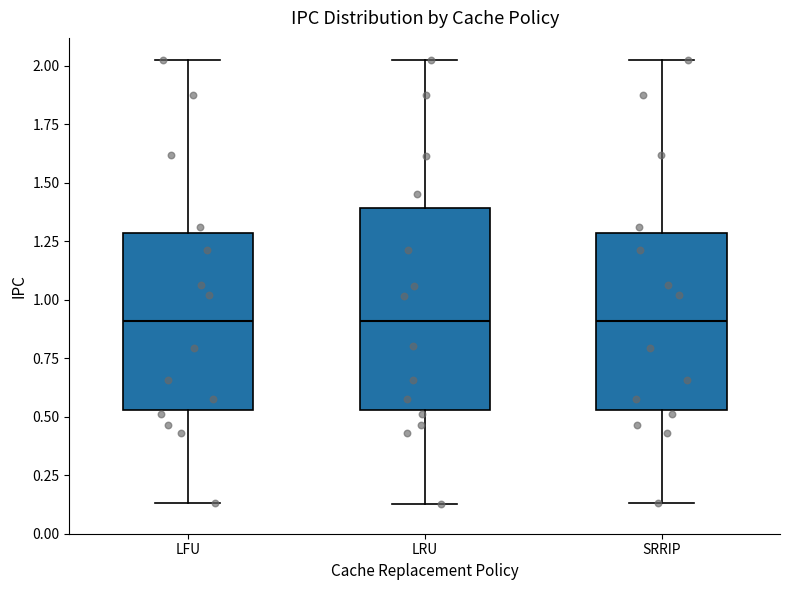

Reading left to right, read every box against the y-axis: the position of its median line, the range the box covers, and the ends of its whiskers. The values are not printed on the chart, so give them approximately, as read against the axis.

LFU: median 0.90, box 0.55 to 1.30, whiskers 0.15 to 2.00
LRU: median 0.90, box 0.55 to 1.40, whiskers 0.15 to 2.00
SRRIP: median 0.90, box 0.55 to 1.30, whiskers 0.15 to 2.00